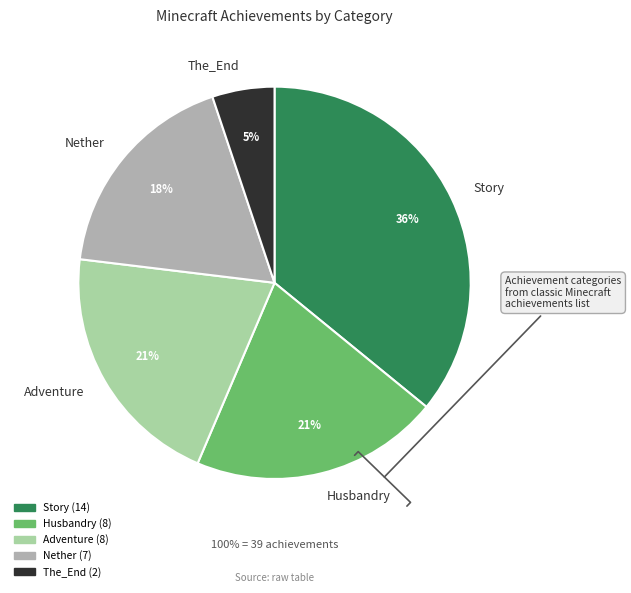

How many segments does this pie chart have?

5